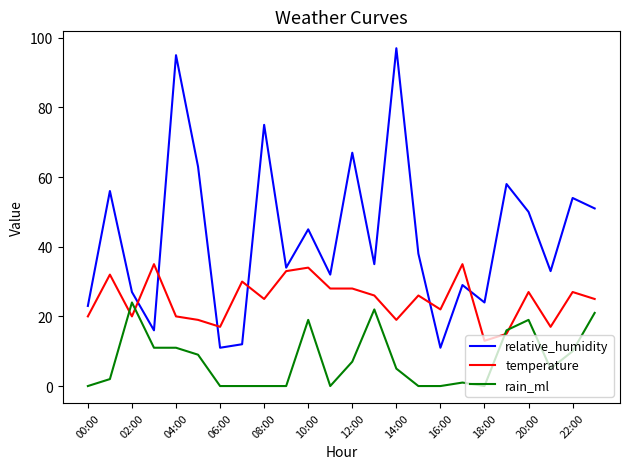

Which series has the largest total across all categories?

relative_humidity